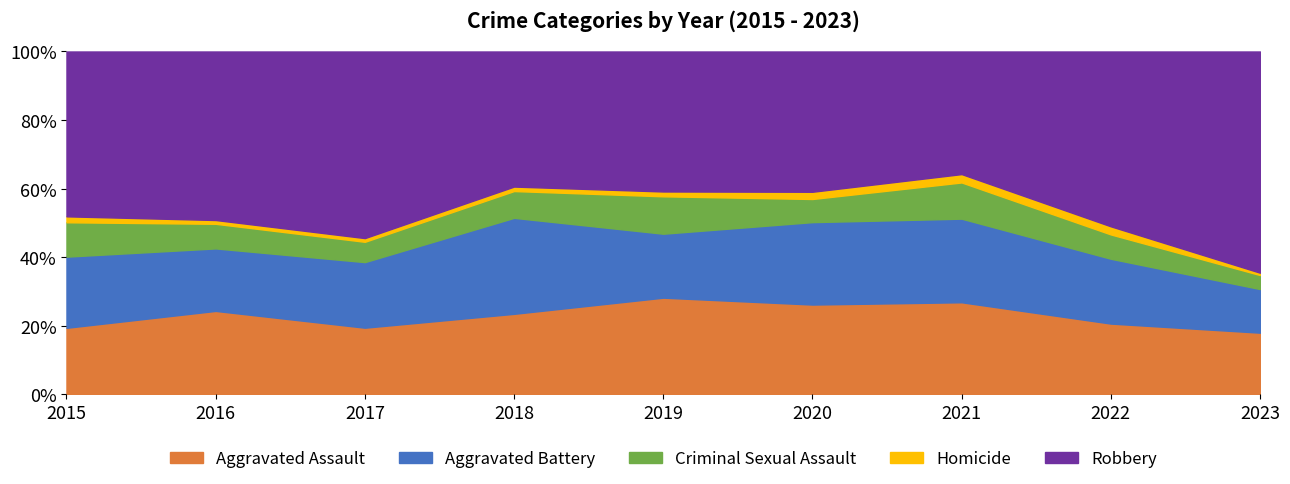

Is the value of Aggravated Assault at 2015 greater than the value of Aggravated Battery at 2020?

No